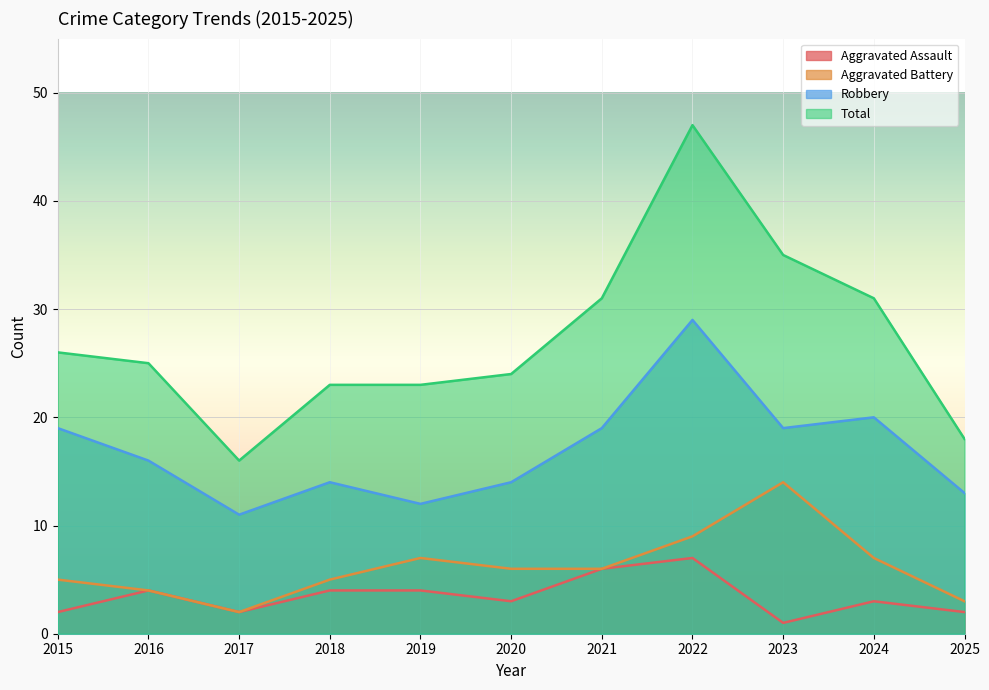

What is the difference between the maximum and minimum values in the Aggravated Battery series?

12